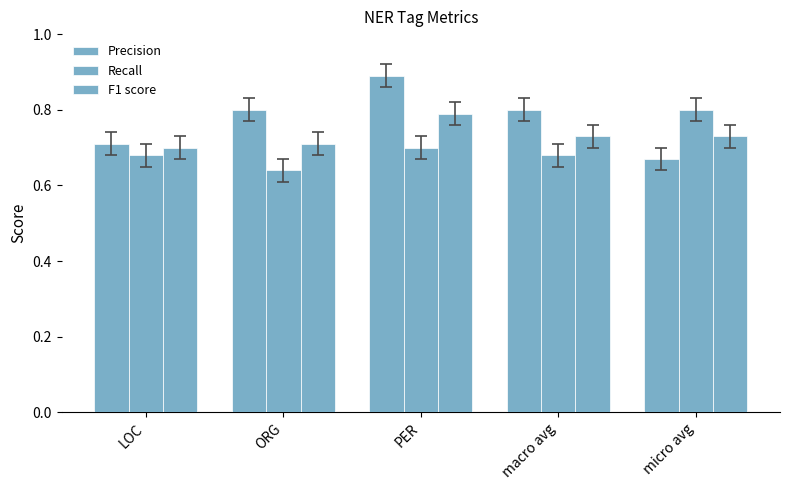

What is the label of the 3rd bar from the right?

PER